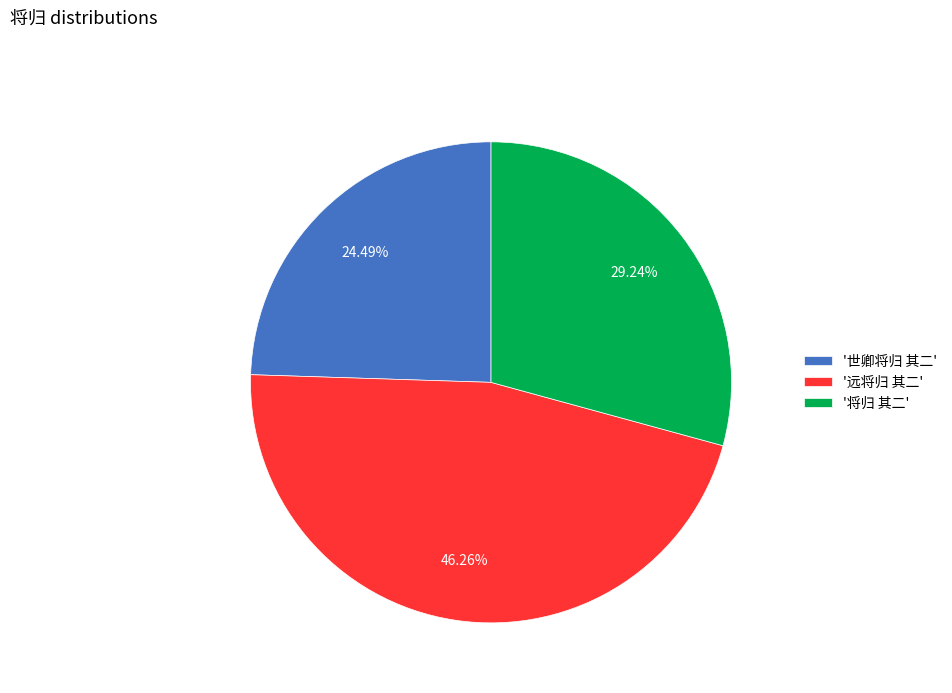

What is the smallest slice in the pie chart?

'世卿将归 其二'